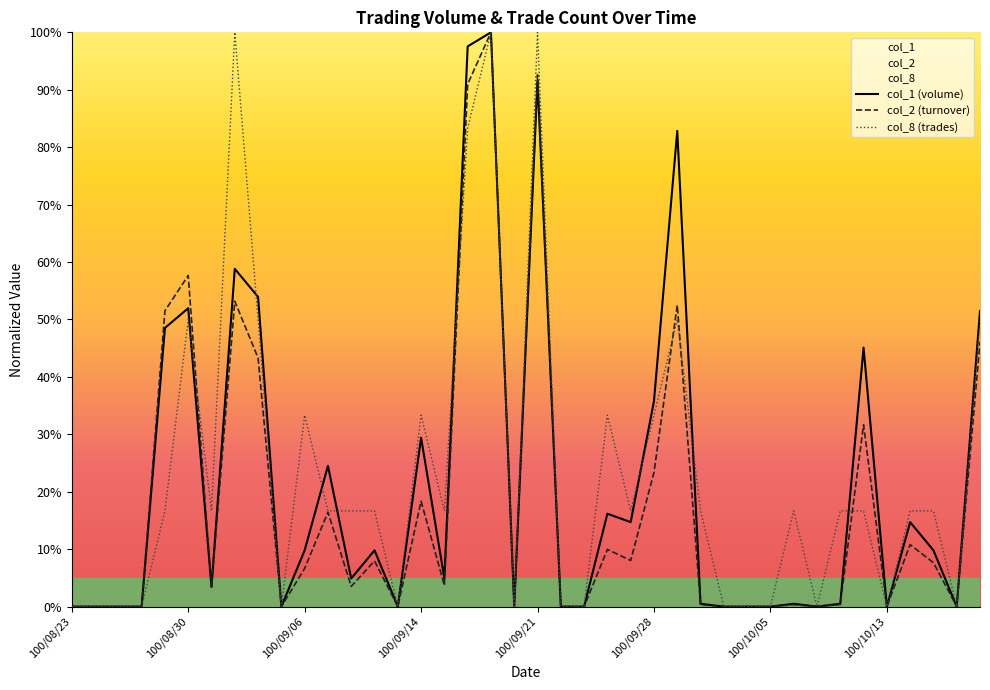

The col_2 (turnover) series shows 92.6 at 100/09/21. True or false?

True